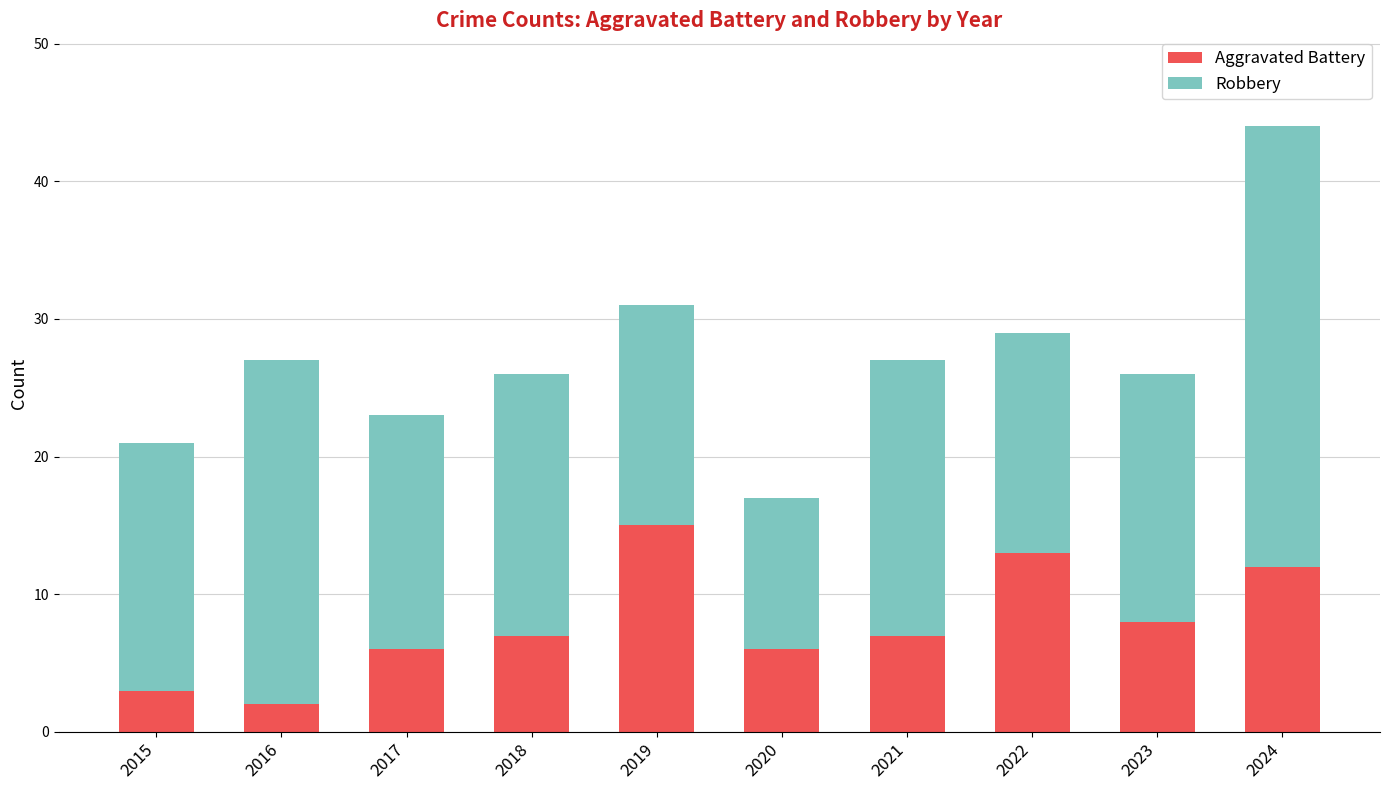

True or false: Aggravated Battery has a value of 6 at 2020.

True